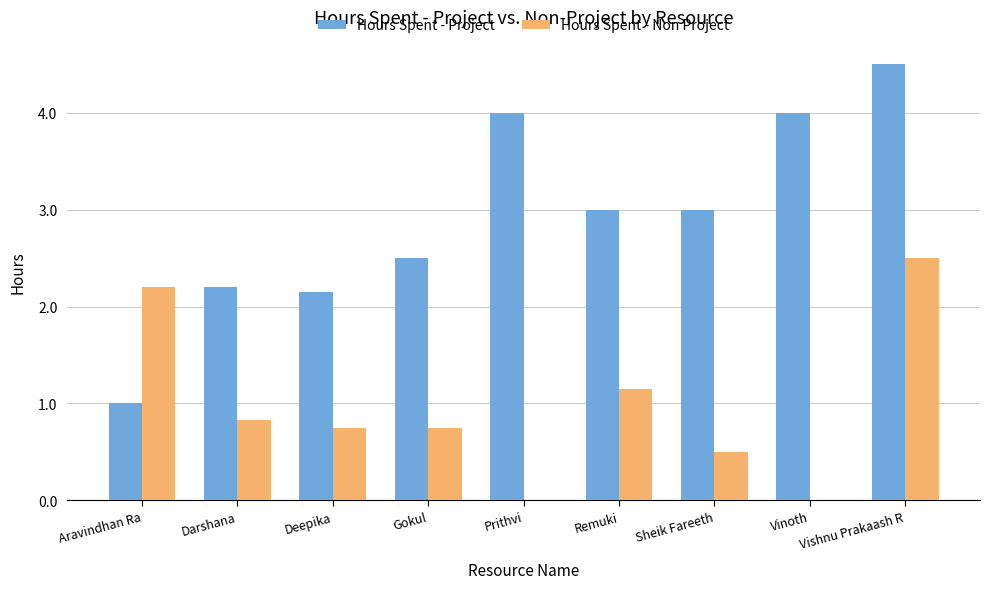

What is the sum of all Hours Spent - Project values?

26.4